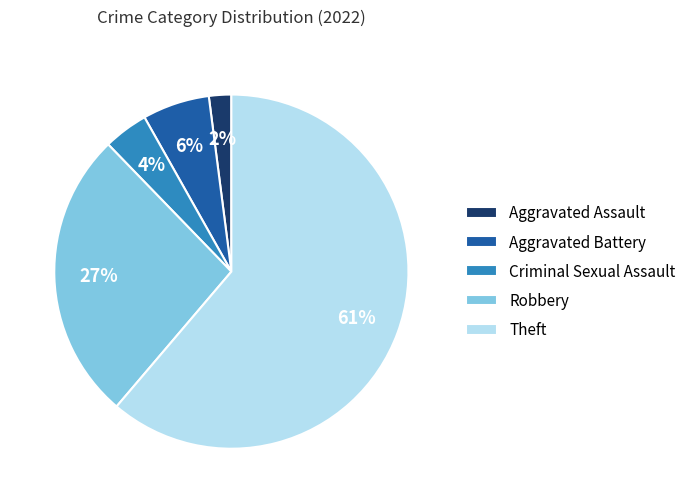

Is the sum of Criminal Sexual Assault and Theft greater than half?

Yes